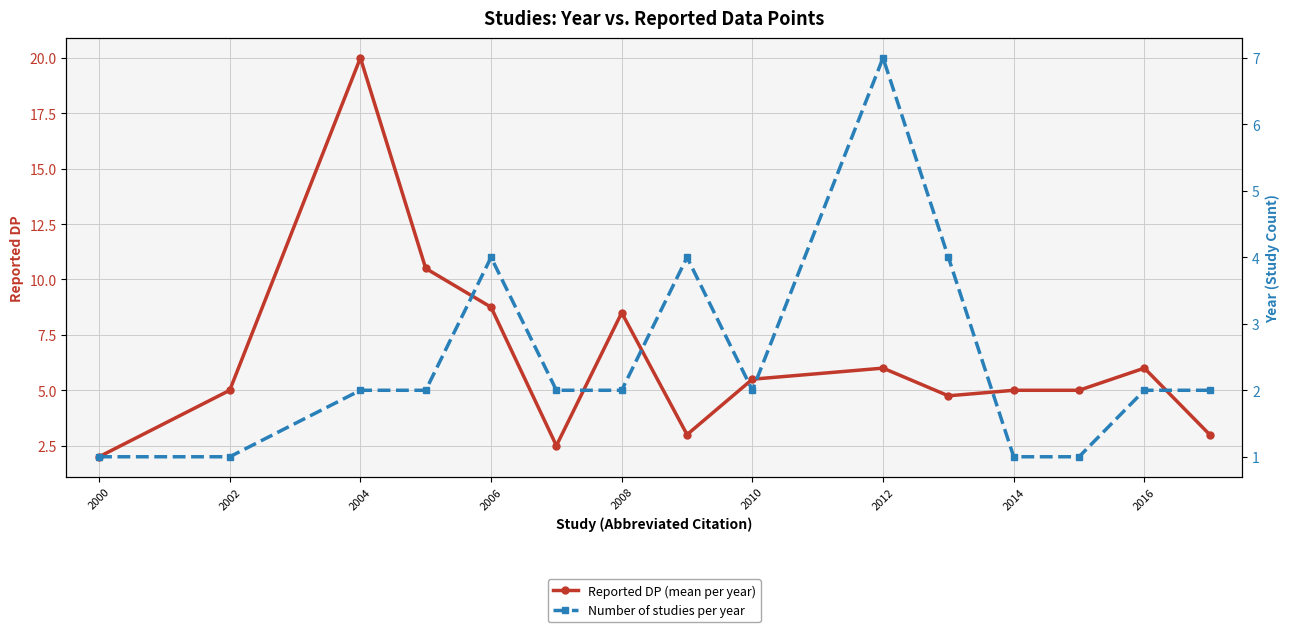

True or false: Reported DP (mean per year) has more than 1 interior local peaks.

True